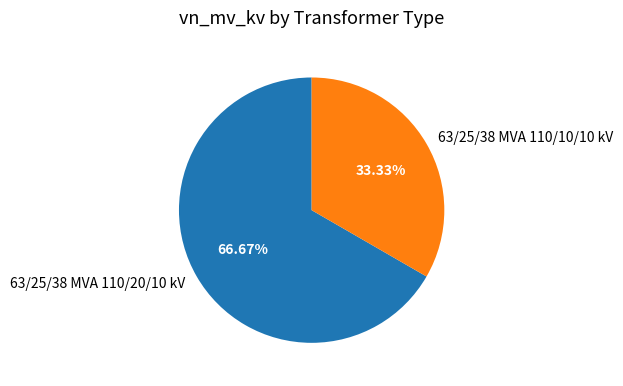

What percentage is the 63/25/38 MVA 110/20/10 kV slice, to the nearest percent?

67%